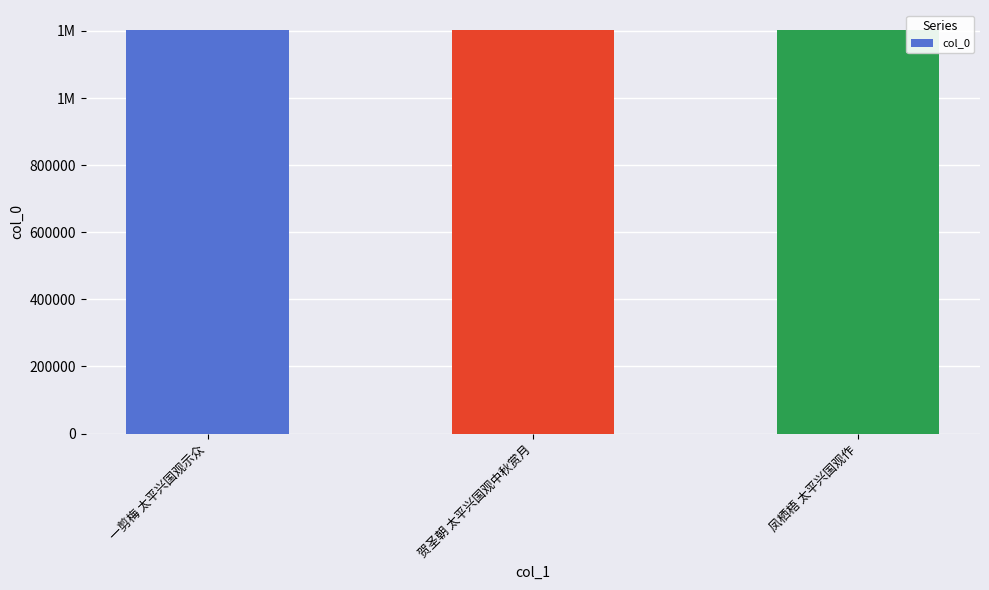

Is it true that the value at 贺圣朝 太平兴国观中秋赏月 is 1202174?

True